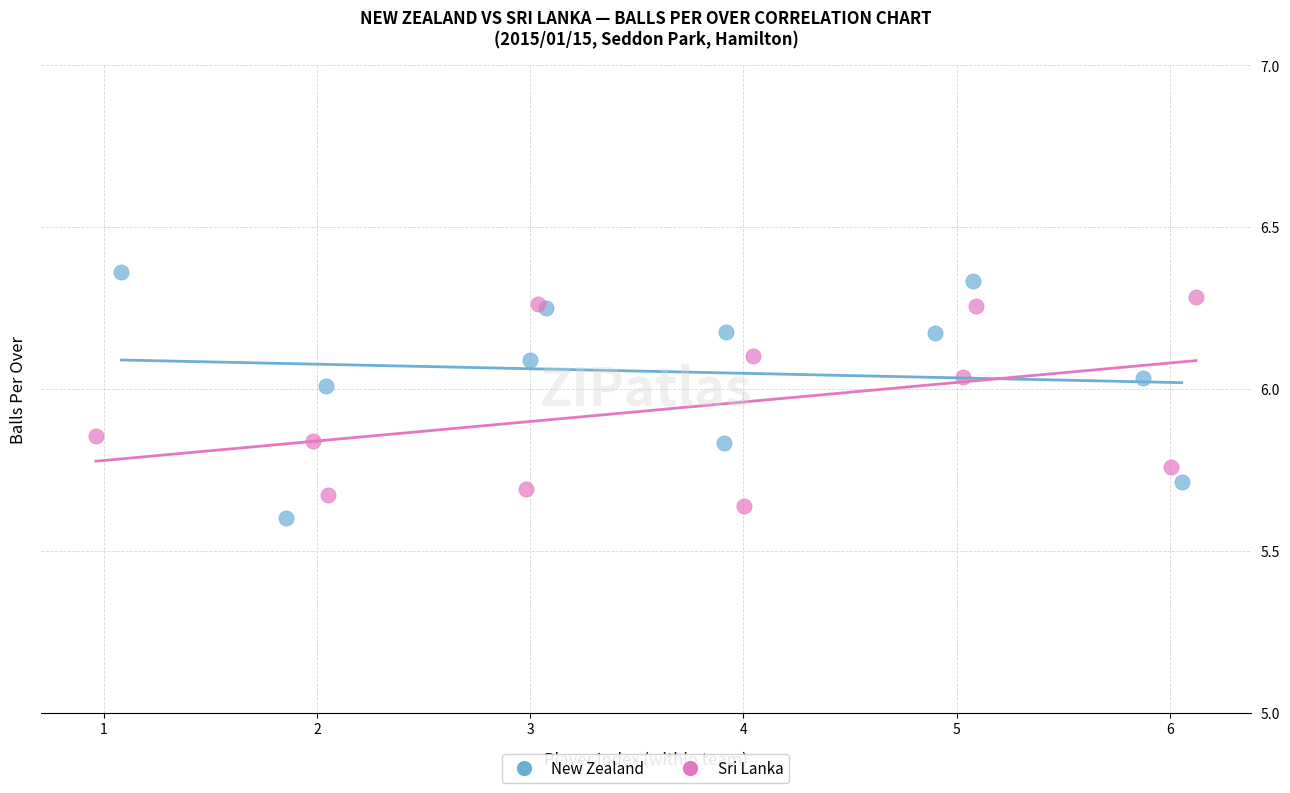

Which series reaches the maximum Y coordinate?

New Zealand